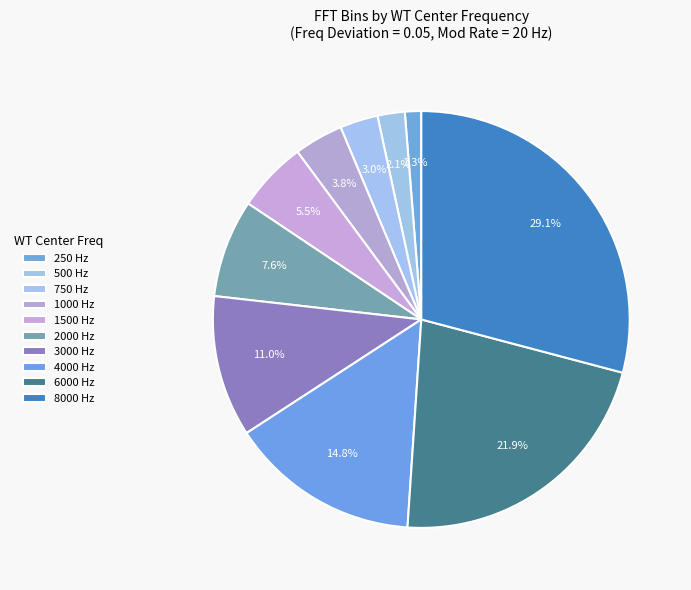

What portion of the pie excludes 3000 Hz?

89.0%